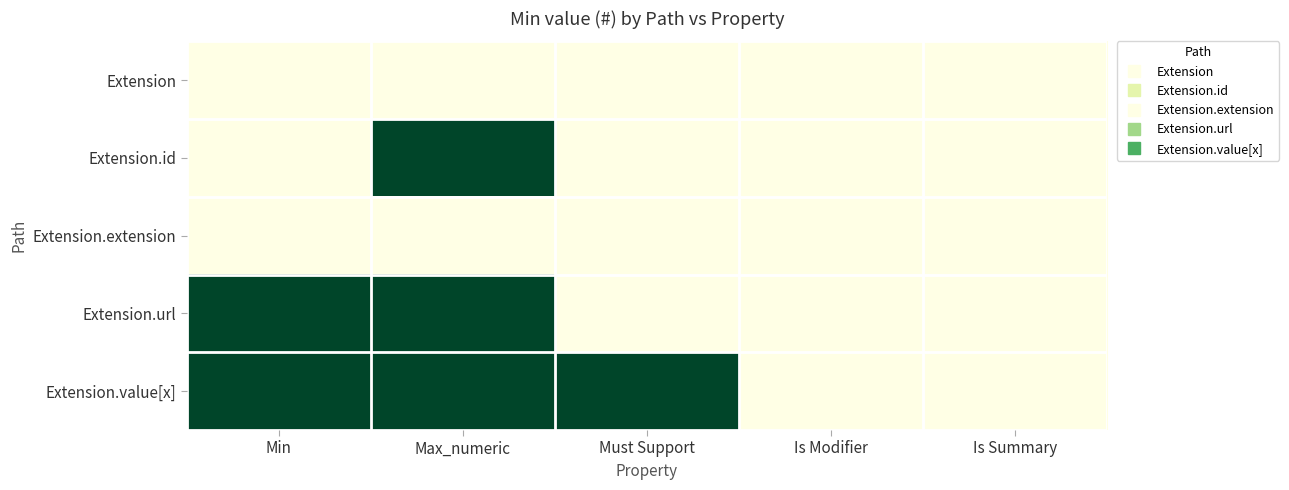

Which has a higher value, Is Modifier or Min?

Is Modifier